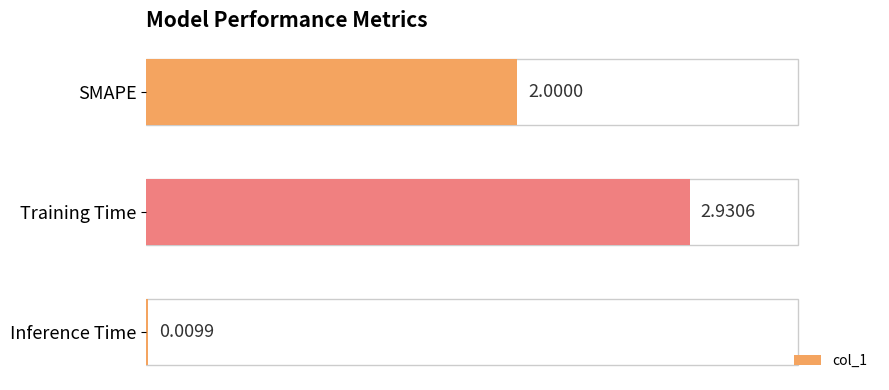

What is the sum of all values?

4.9